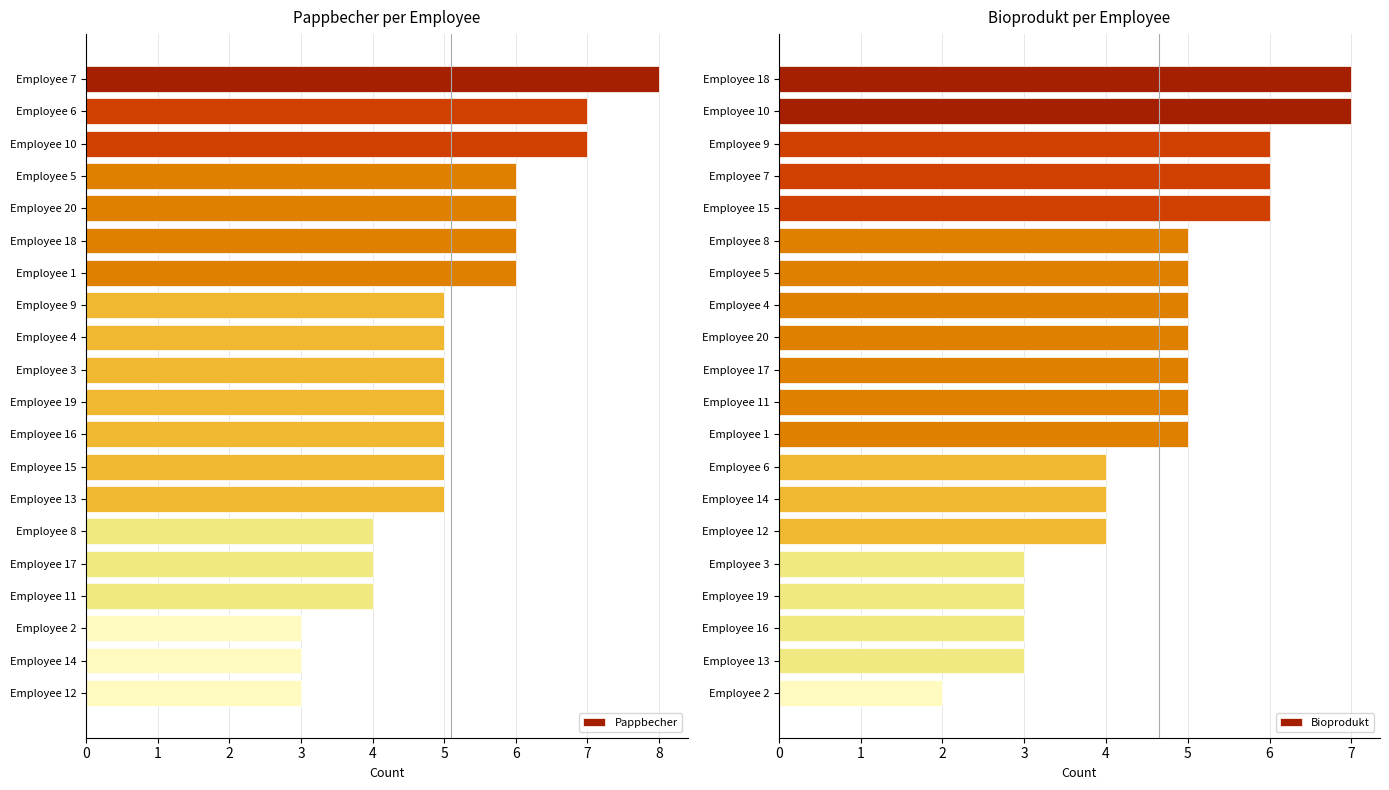

Is it true that Pappbecher equals 3 at Employee 8?

False